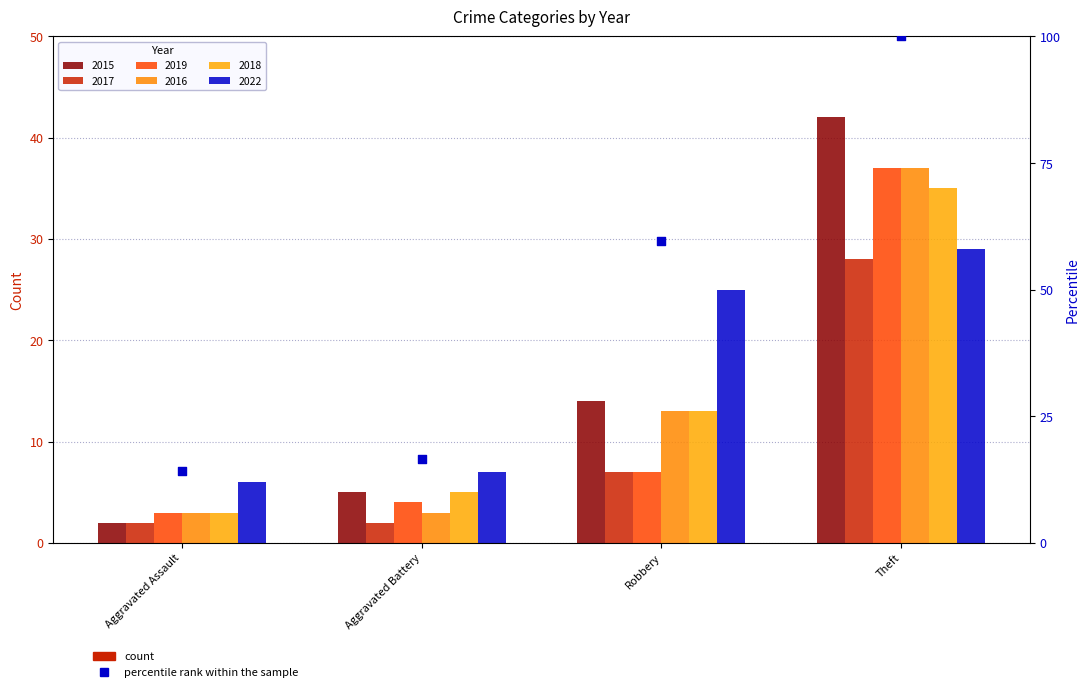

What is the change in value from Aggravated Battery to Theft?

+83.3